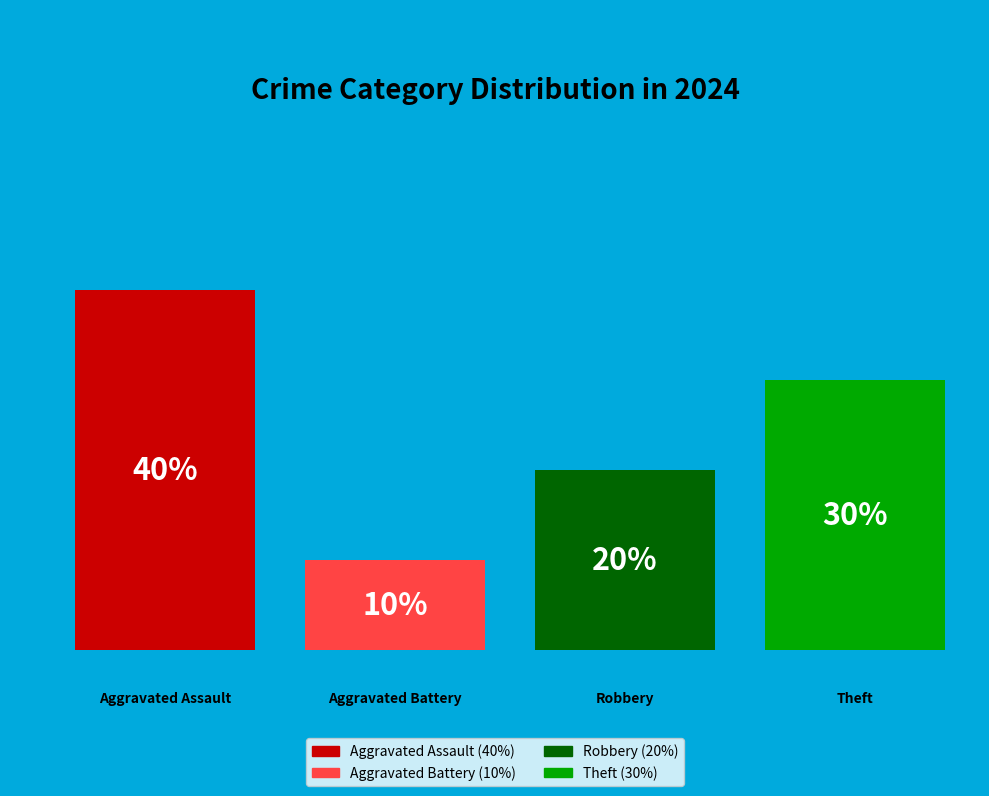

Combined, what portion of the pie is Aggravated Battery and Theft?

40.0%